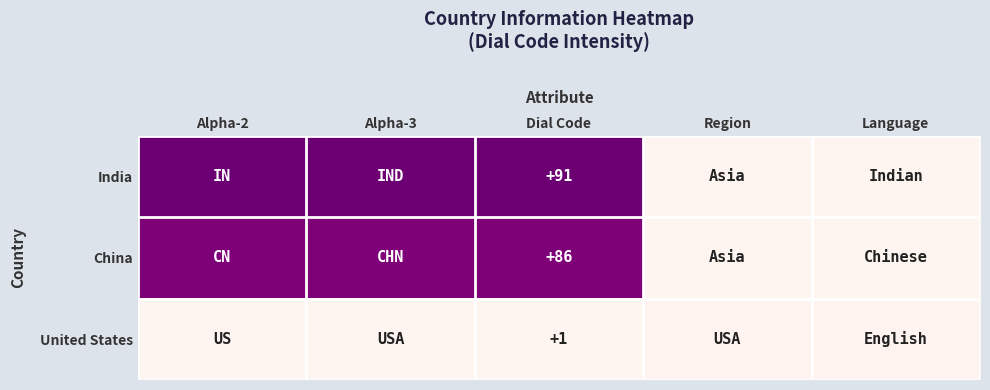

True or false: China has a value of 86 at Dial Code.

True